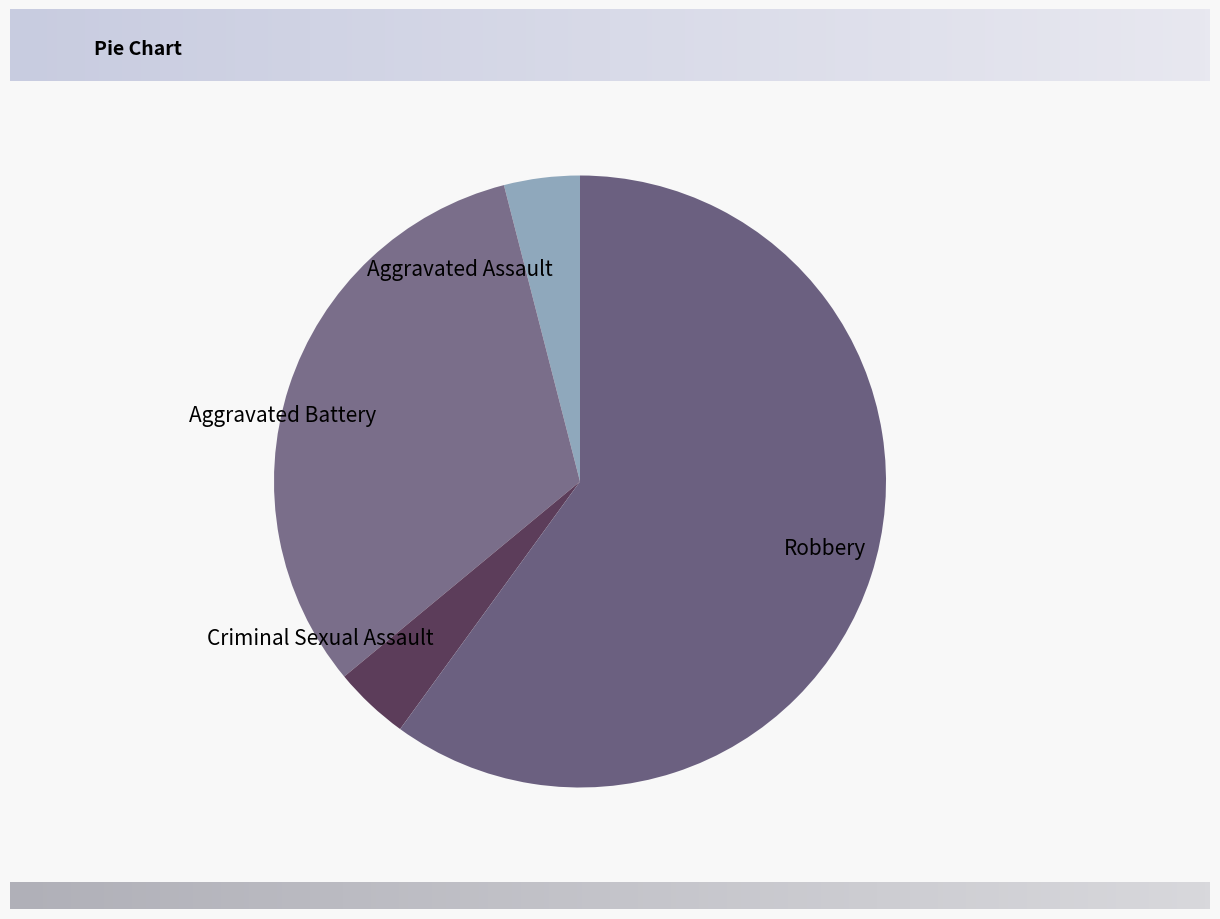

Which slice is the largest?

Robbery